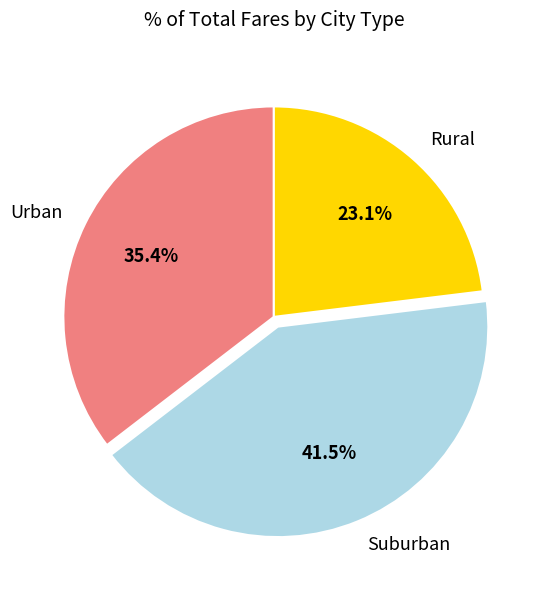

Between Suburban and Rural, which is larger?

Suburban